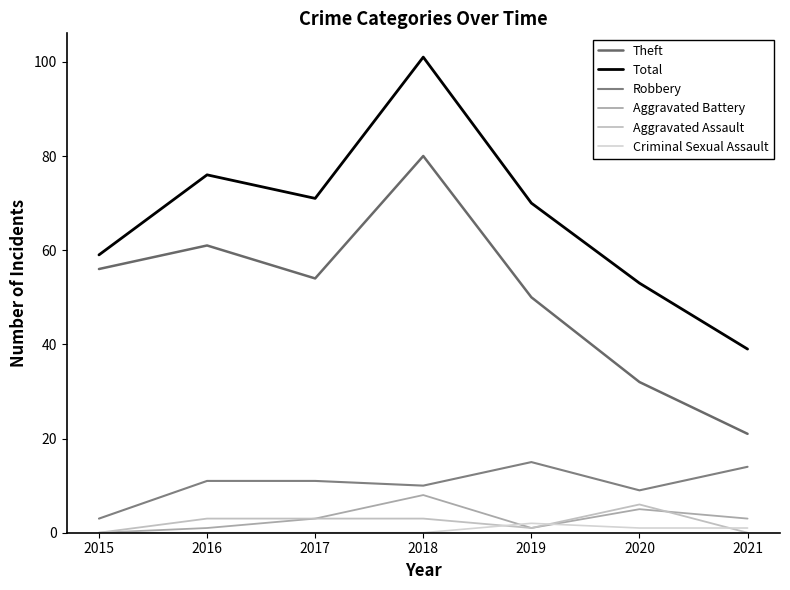

Does the chart display data point markers on the line(s)?

No